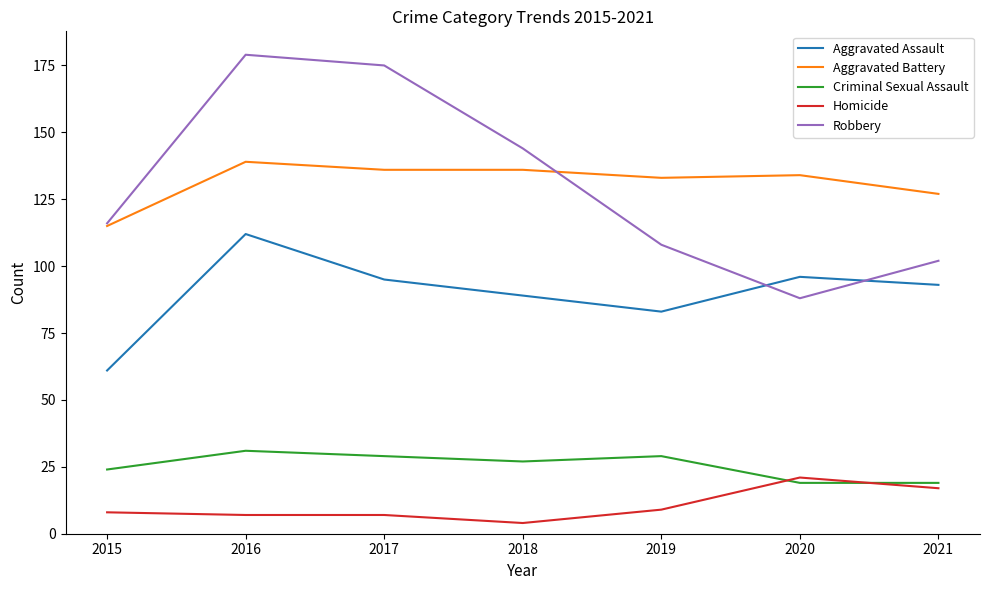

What is the sum of the Aggravated Assault values at 2018 and 2019?

172